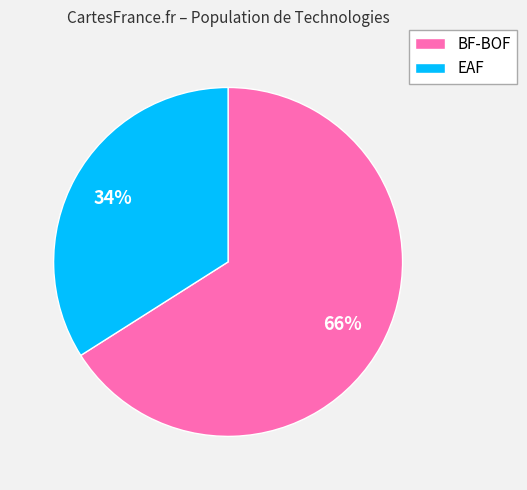

How many slices are in this pie chart?

2